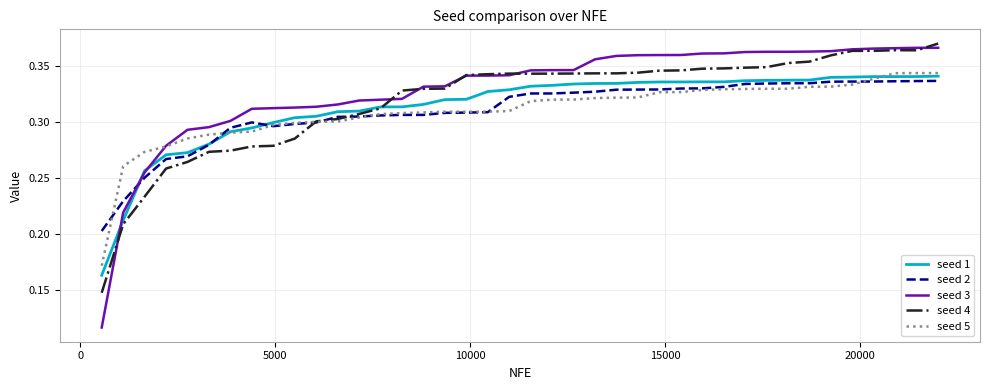

Which series has the largest total across all categories?

seed 3